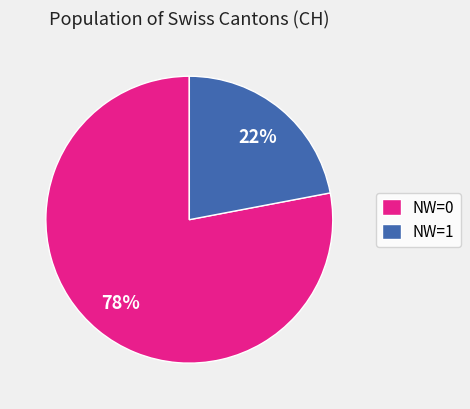

True or false: NW=1 accounts for 13% of the total.

False